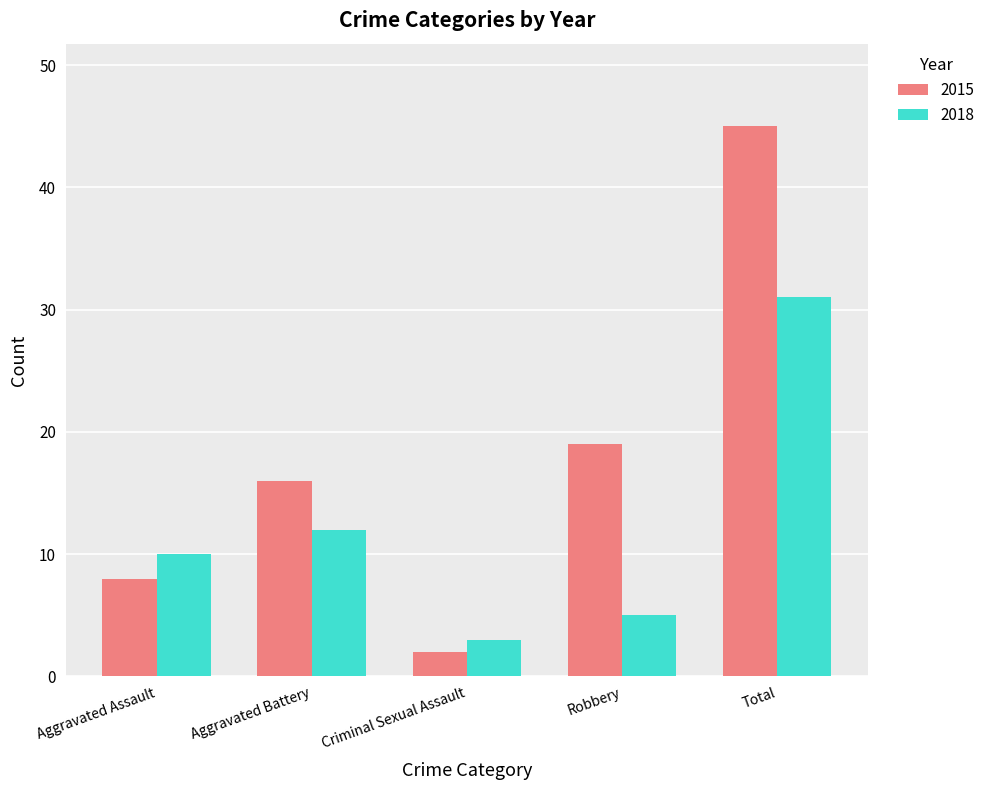

At which label is 2018 closest to 17?

Aggravated Battery